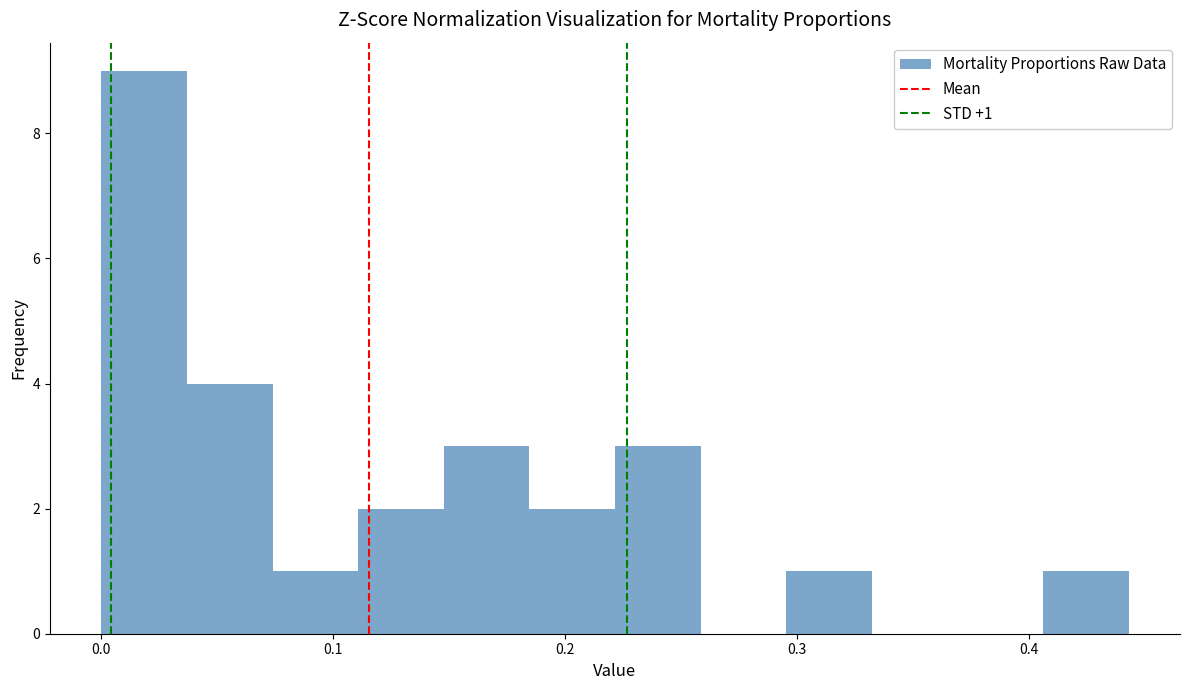

Around what value on the x-axis is the tallest bar? Give the approximate position of its centre, as read against the axis.

0.02